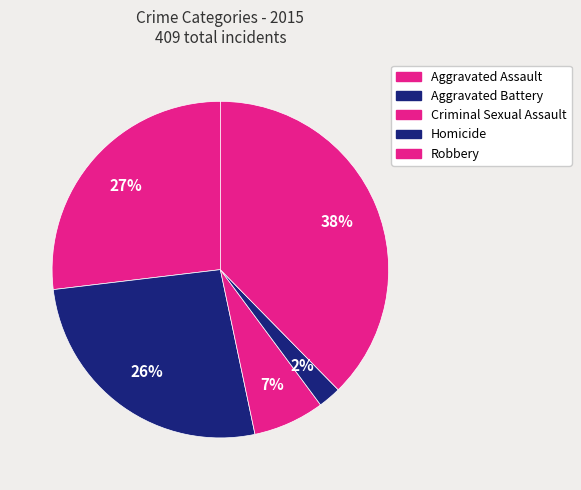

What is the largest slice in the pie chart?

Robbery